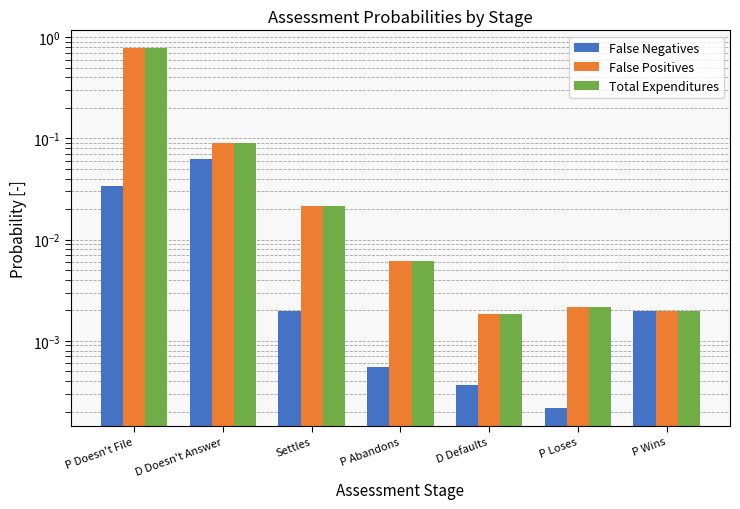

Reading left to right, transcribe all the data shown in this chart.

False Negatives: P Doesn't File=0.0	D Doesn't Answer=0.1	Settles=0.0	P Abandons=0.0	D Defaults=0.0	P Loses=0.0	P Wins=0.0
False Positives: P Doesn't File=0.8	D Doesn't Answer=0.1	Settles=0.0	P Abandons=0.0	D Defaults=0.0	P Loses=0.0	P Wins=0.0
Total Expenditures: P Doesn't File=0.8	D Doesn't Answer=0.1	Settles=0.0	P Abandons=0.0	D Defaults=0.0	P Loses=0.0	P Wins=0.0